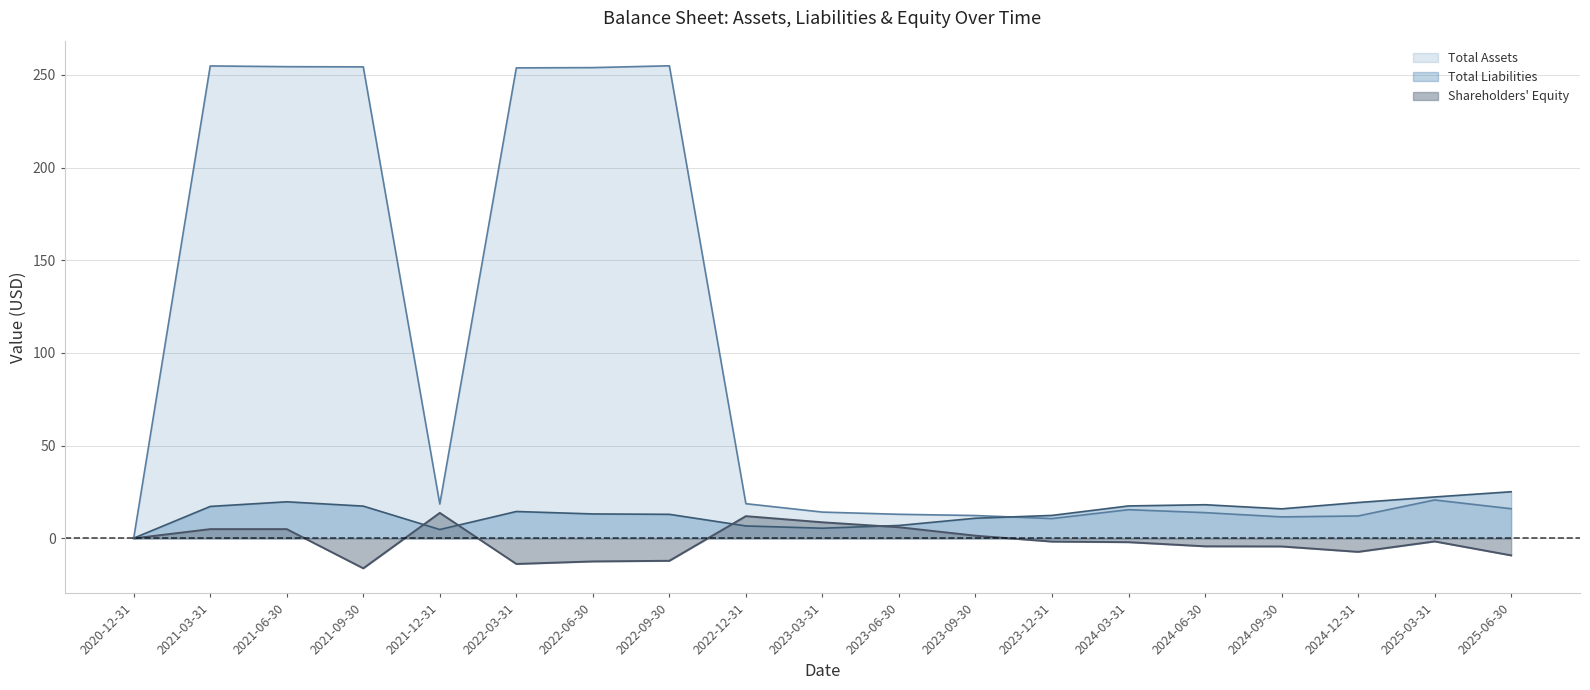

Does the chart have visible grid lines?

Yes